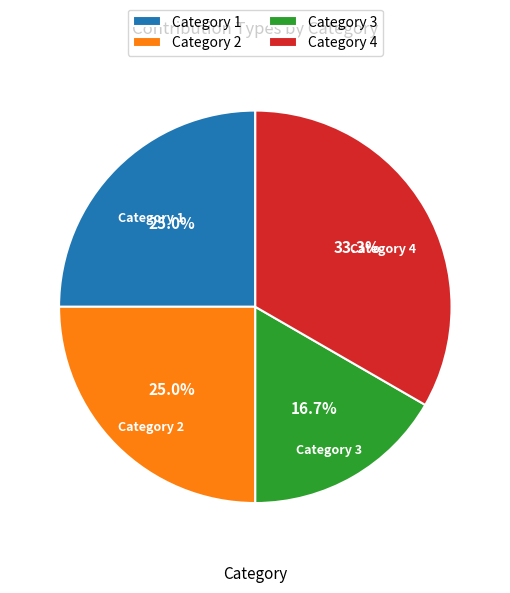

Which has a higher value, Category 4 or Category 3?

Category 4